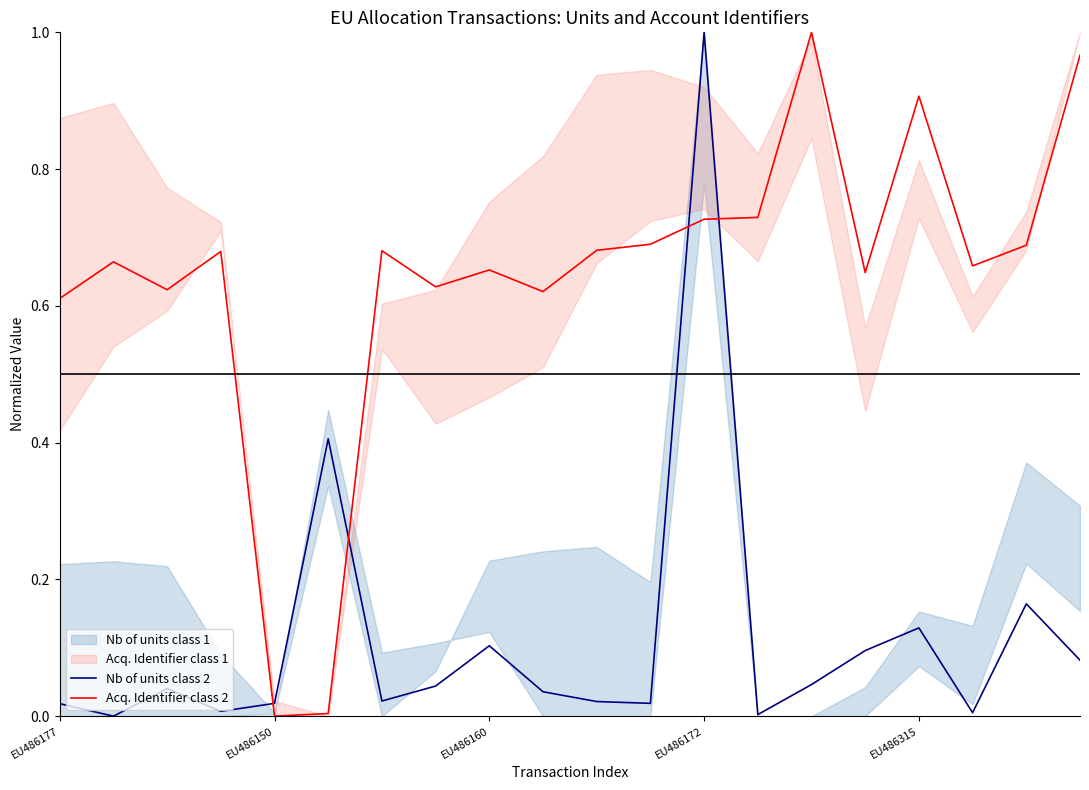

Does the chart have visible grid lines?

No